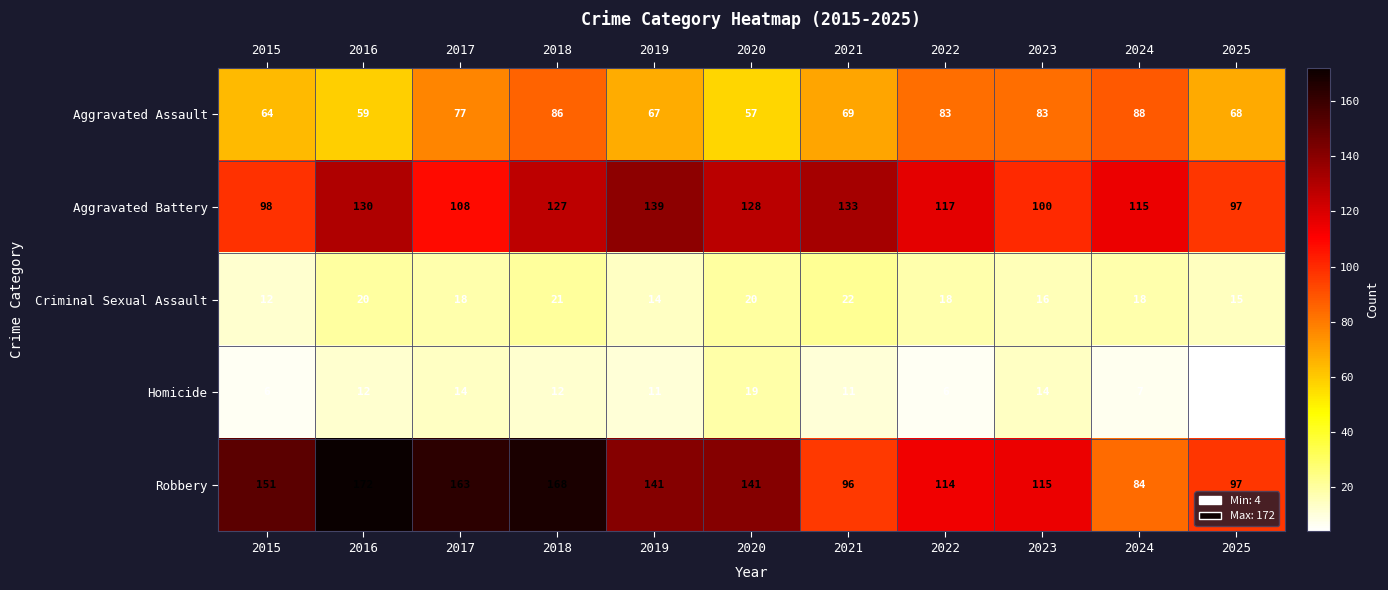

What is the maximum value shown in the chart?

172